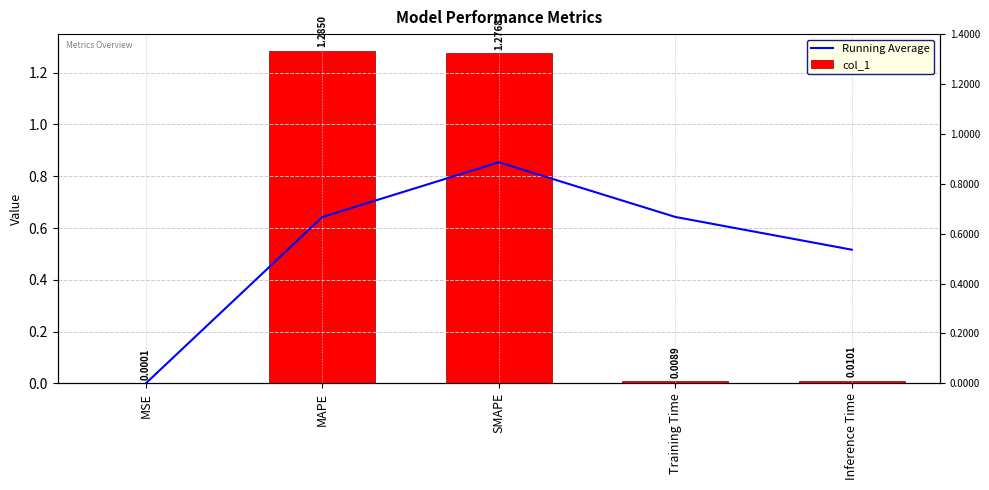

Which series has the largest range (max minus min)?

col_1